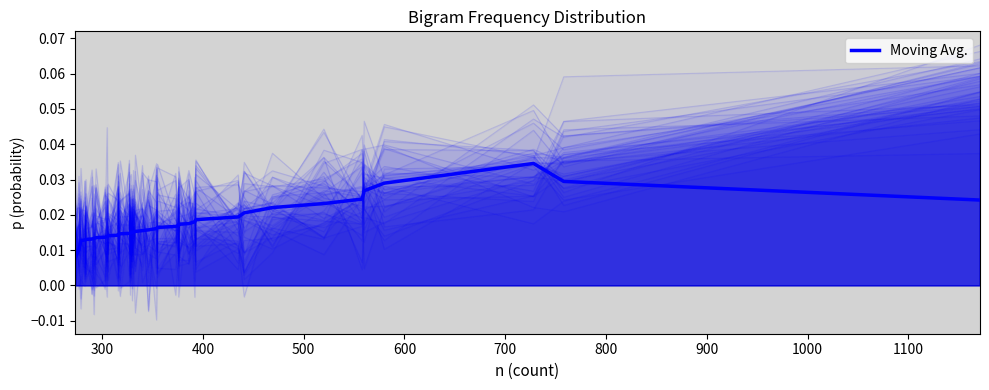

True or false: the data has more than 1 interior local peaks.

False